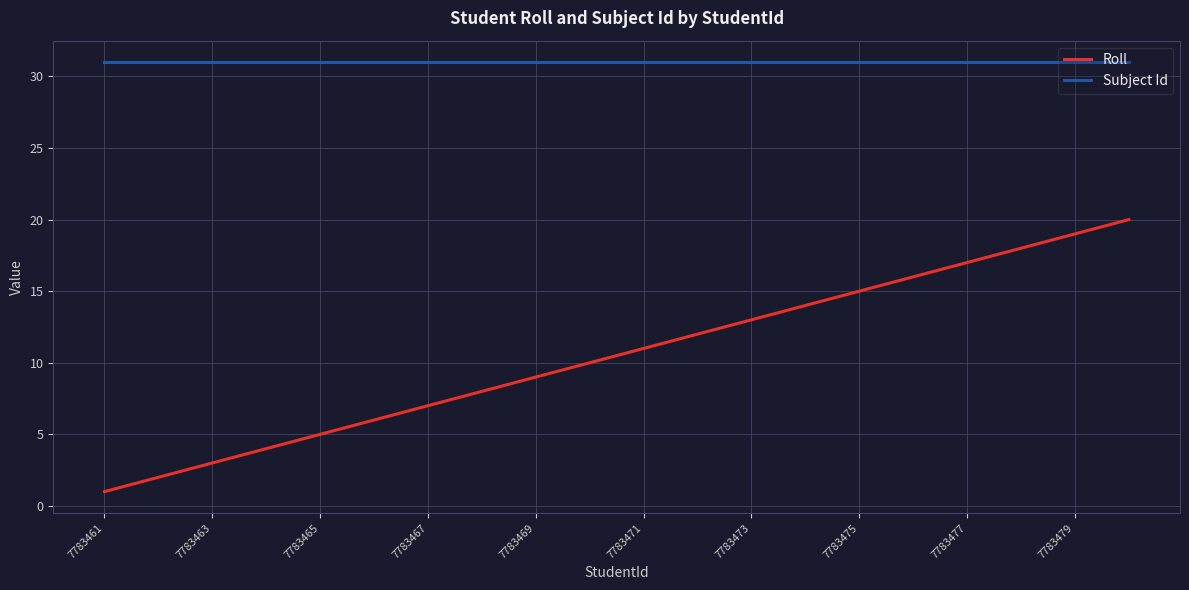

Which series has the largest total across all categories?

Subject Id